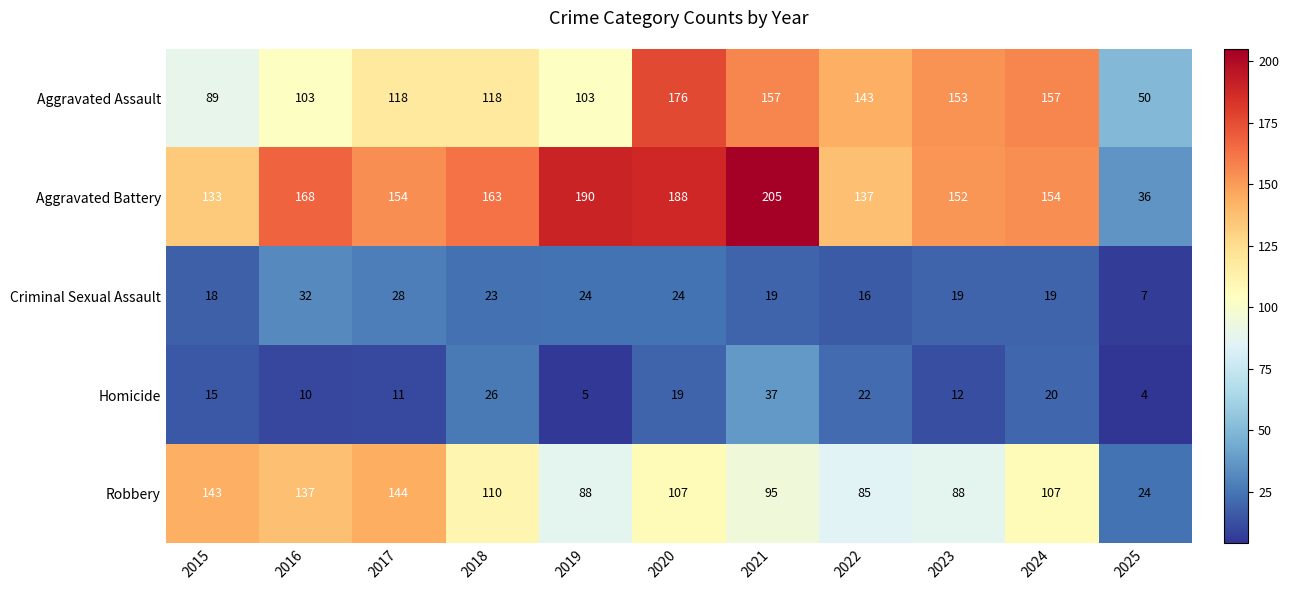

At how many categories does at least one series exceed 25?

11